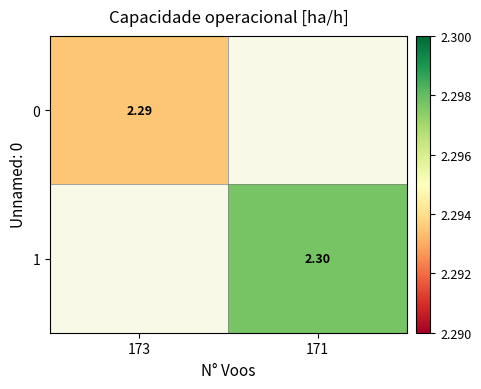

Rank the categories by 0 value from highest to lowest.

173, 171